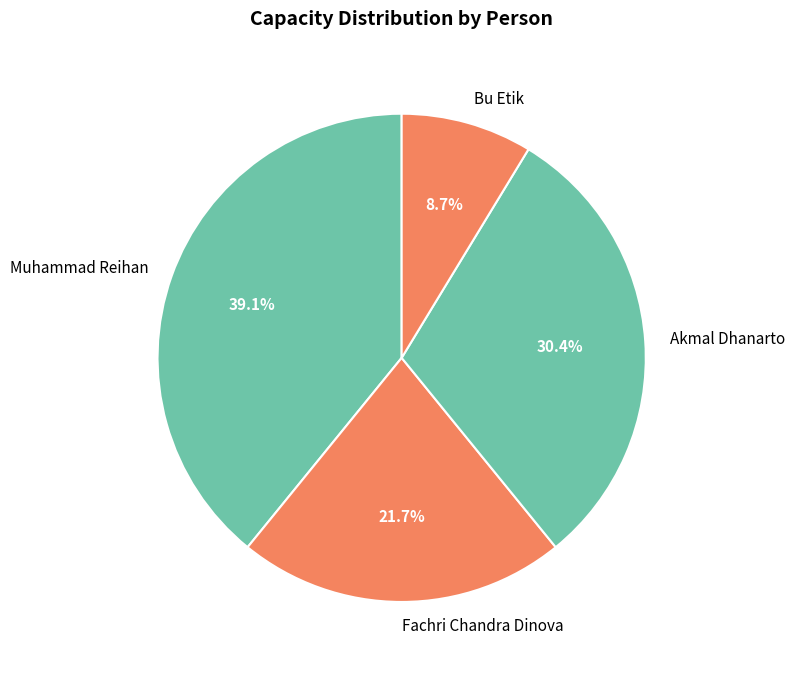

Is the sum of Fachri Chandra Dinova and Muhammad Reihan greater than half?

Yes